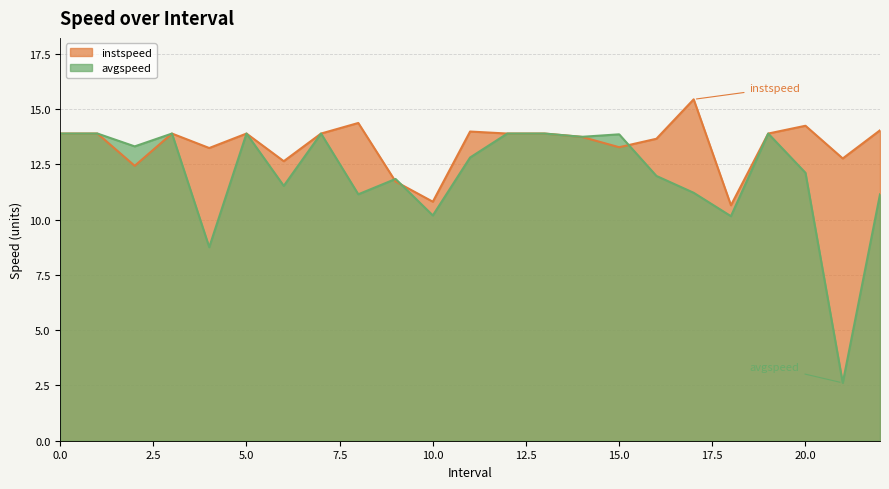

What is the greatest value displayed?

15.4